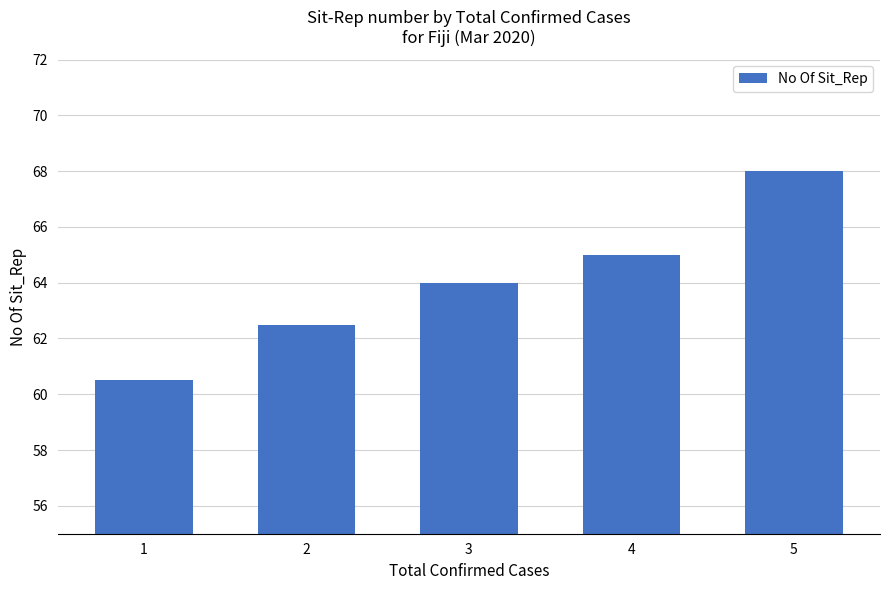

What is the average value?

64.0